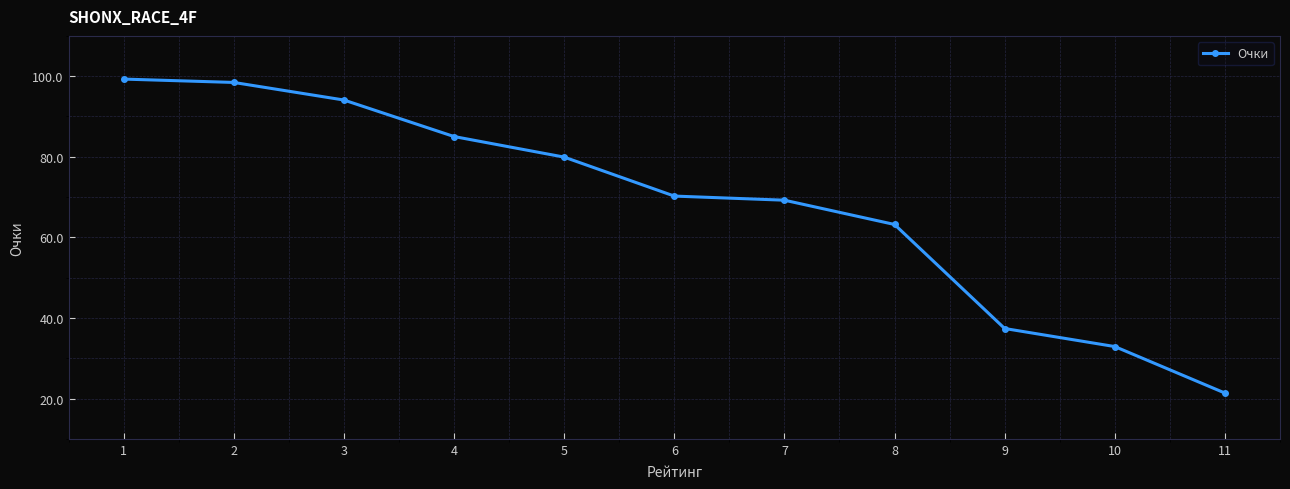

What is the sum of the values at 11 and 10?

54.2